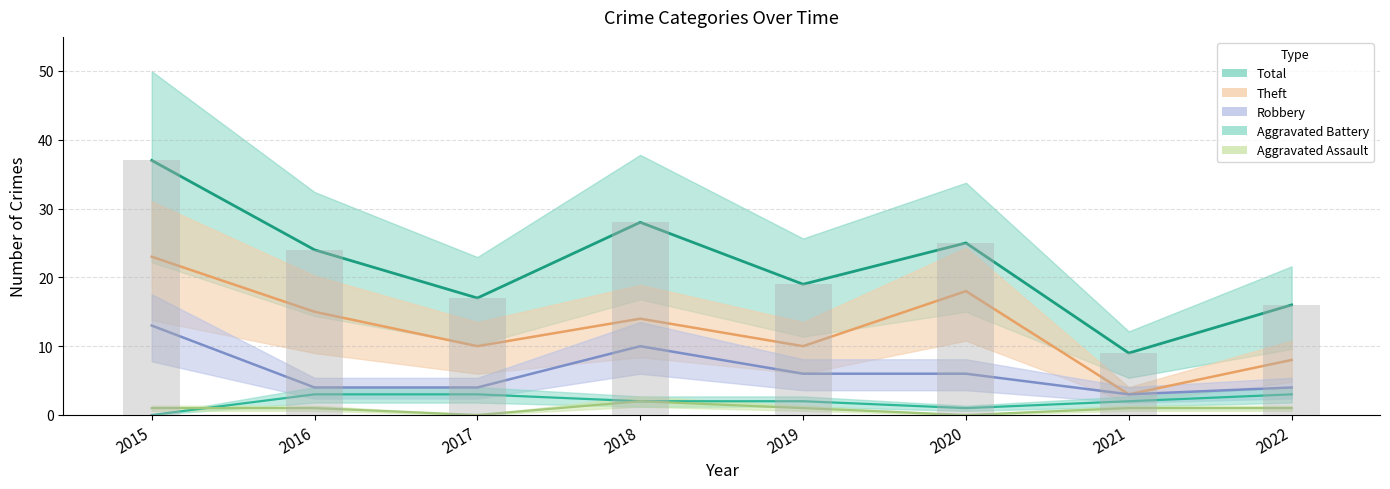

Which category has the highest value across all series?

2015